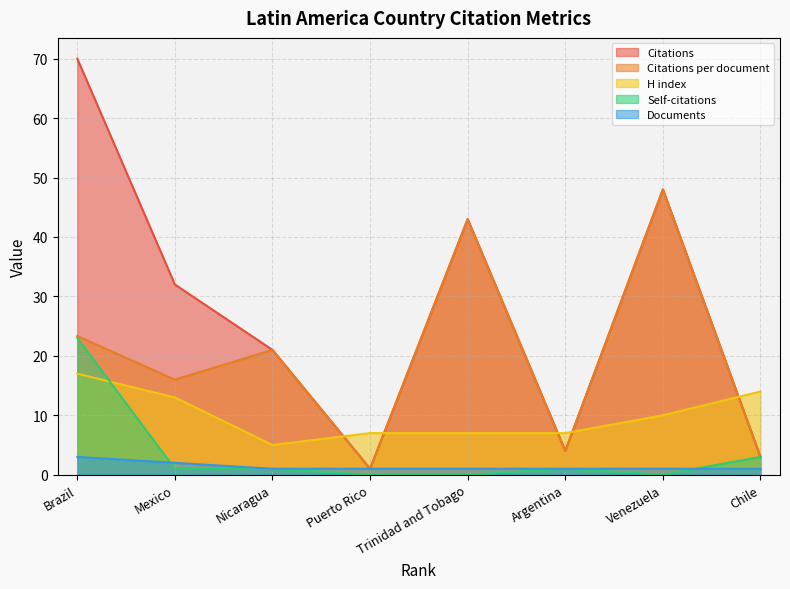

Reading left to right, transcribe all the data shown in this chart.

Citations: Brazil=70.0	Mexico=32.0	Nicaragua=21.0	Puerto Rico=1.0	Trinidad and Tobago=43.0	Argentina=4.0	Venezuela=48.0	Chile=3.0
Citations per document: Brazil=23.3	Mexico=16.0	Nicaragua=21.0	Puerto Rico=1.0	Trinidad and Tobago=43.0	Argentina=4.0	Venezuela=48.0	Chile=3.0
H index: Brazil=17.0	Mexico=13.0	Nicaragua=5.0	Puerto Rico=7.0	Trinidad and Tobago=7.0	Argentina=7.0	Venezuela=10.0	Chile=14.0
Self-citations: Brazil=23.0	Mexico=1.0	Nicaragua=1.0	Puerto Rico=0.0	Trinidad and Tobago=0.0	Argentina=1.0	Venezuela=0.0	Chile=3.0
Documents: Brazil=3.0	Mexico=2.0	Nicaragua=1.0	Puerto Rico=1.0	Trinidad and Tobago=1.0	Argentina=1.0	Venezuela=1.0	Chile=1.0